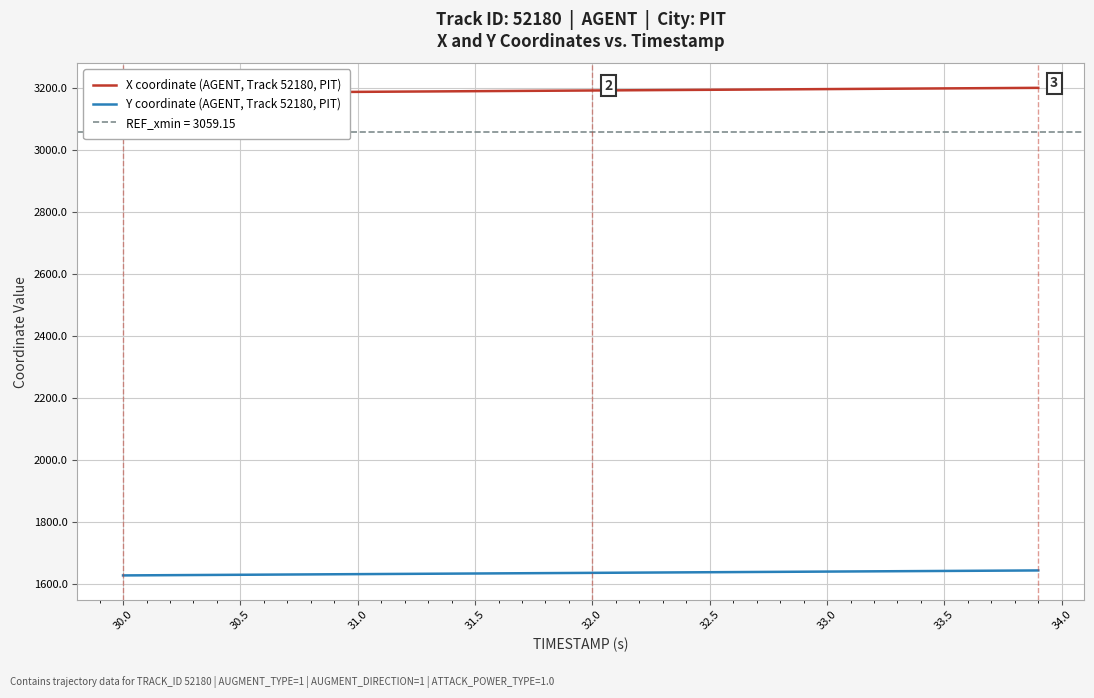

List the series in order of their peak value, highest first.

X coordinate (AGENT, Track 52180, PIT), Y coordinate (AGENT, Track 52180, PIT)